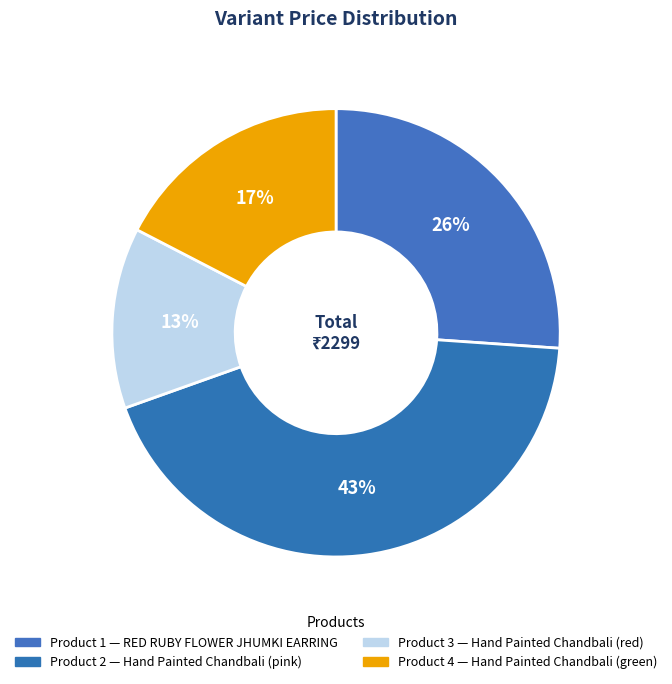

Rank the categories by value from lowest to highest.

Product 3, Product 4, Product 1, Product 2